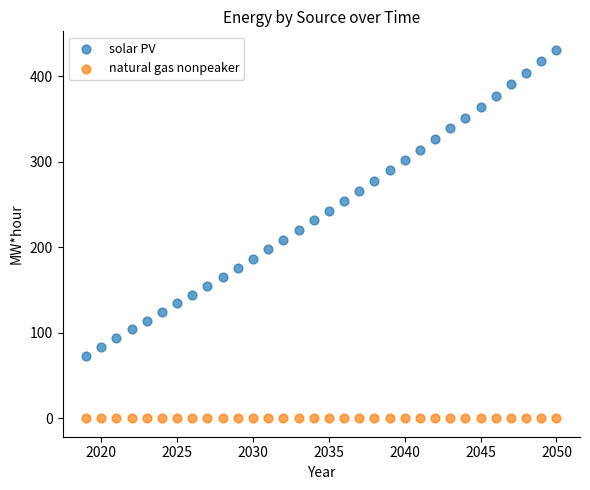

Which series reaches the minimum Y coordinate?

natural gas nonpeaker